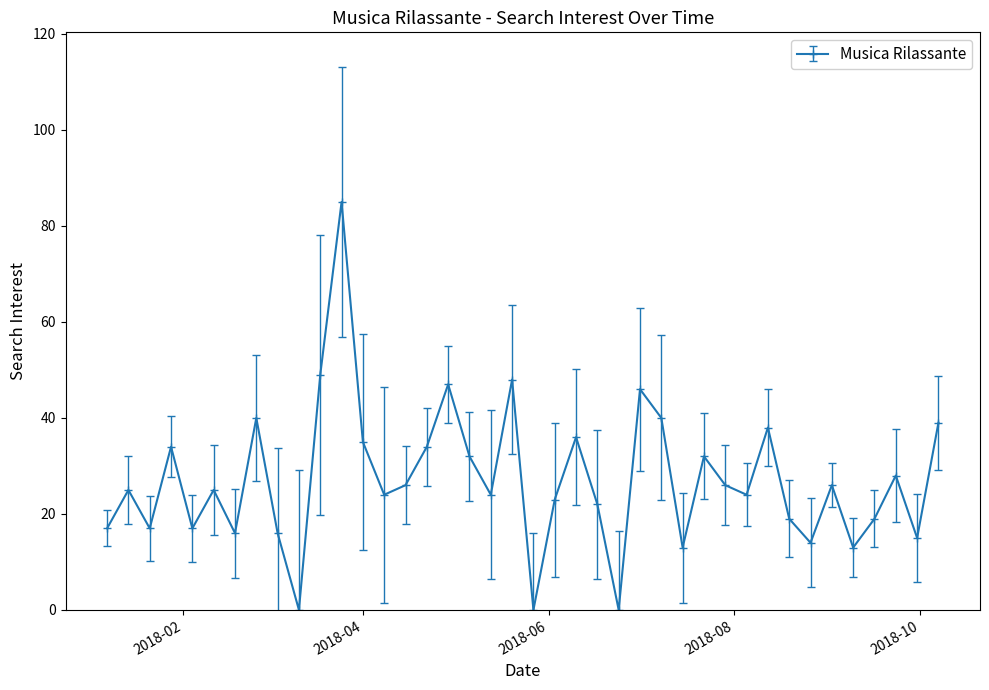

How many interior local peaks (higher than both neighbors) does the data have?

13